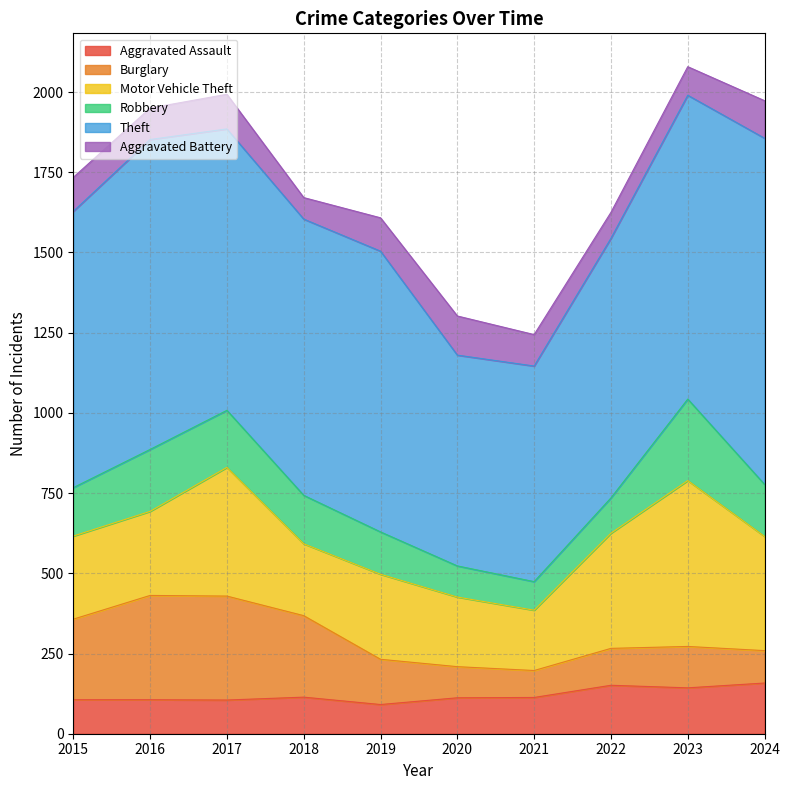

Reading left to right, extract all data points from this chart.

Aggravated Assault: 2015=106	2016=106	2017=105	2018=114	2019=91	2020=112	2021=113	2022=151	2023=143	2024=158
Burglary: 2015=251	2016=325	2017=324	2018=254	2019=141	2020=97	2021=84	2022=115	2023=129	2024=101
Motor Vehicle Theft: 2015=259	2016=262	2017=401	2018=224	2019=265	2020=217	2021=188	2022=359	2023=517	2024=356
Robbery: 2015=151	2016=193	2017=178	2018=151	2019=132	2020=97	2021=89	2022=110	2023=254	2024=162
Theft: 2015=861	2016=966	2017=877	2018=861	2019=875	2020=657	2021=672	2022=809	2023=947	2024=1079
Aggravated Battery: 2015=106	2016=98	2017=108	2018=67	2019=104	2020=122	2021=98	2022=81	2023=89	2024=117